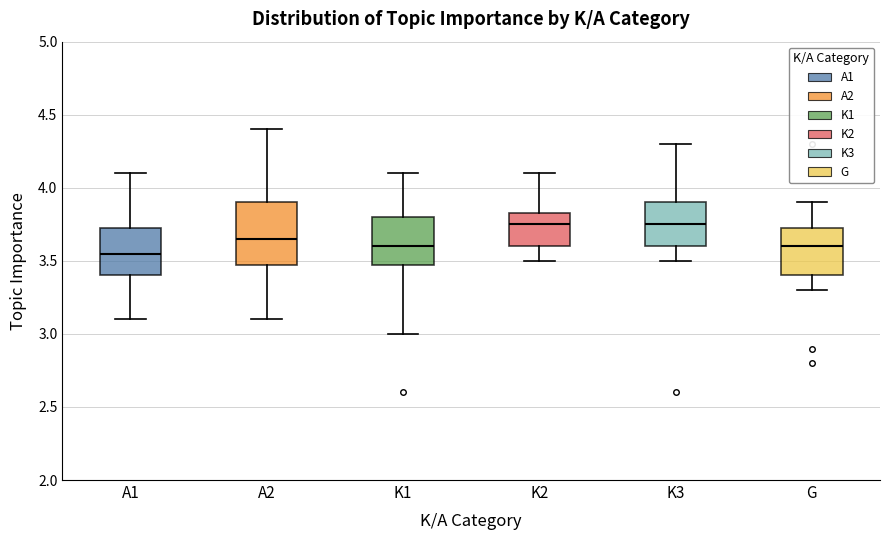

Reading left to right, read every box against the y-axis: the position of its median line, the range the box covers, and the ends of its whiskers. The values are not printed on the chart, so give them approximately, as read against the axis.

A1: median 3.55, box 3.40 to 3.75, whiskers 3.10 to 4.10
A2: median 3.65, box 3.50 to 3.90, whiskers 3.10 to 4.40
K1: median 3.60, box 3.50 to 3.80, whiskers 3.00 to 4.10
K2: median 3.75, box 3.60 to 3.85, whiskers 3.50 to 4.10
K3: median 3.75, box 3.60 to 3.90, whiskers 3.50 to 4.30
G: median 3.60, box 3.40 to 3.75, whiskers 3.30 to 3.90